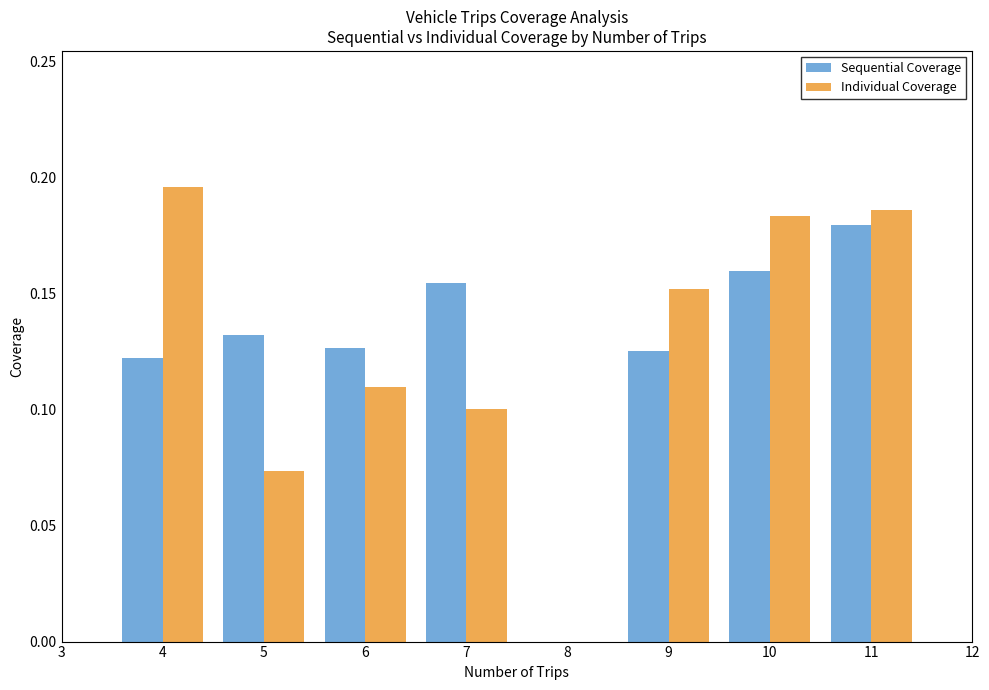

What is the total value across all series at 9?

0.3